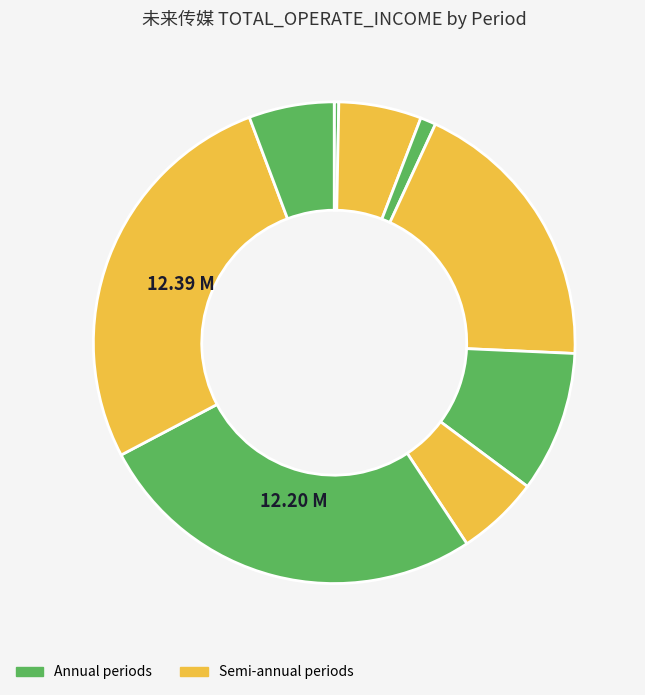

To the nearest percent, what is the difference between the largest and smallest slice percentages?

27%